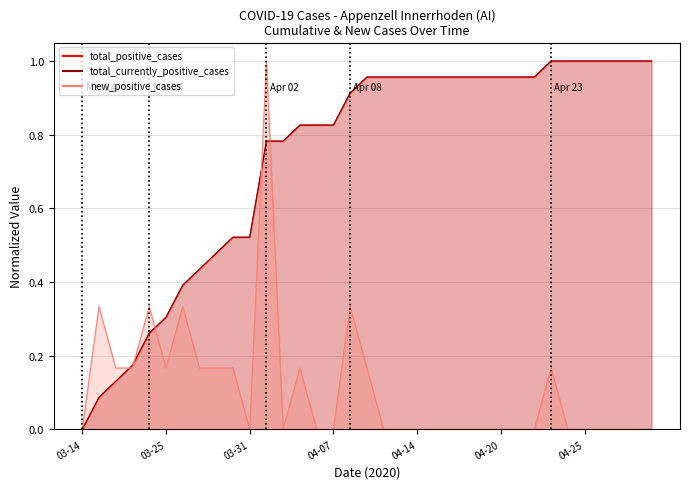

What is the label of the 34th point from the left?

2020-04-29